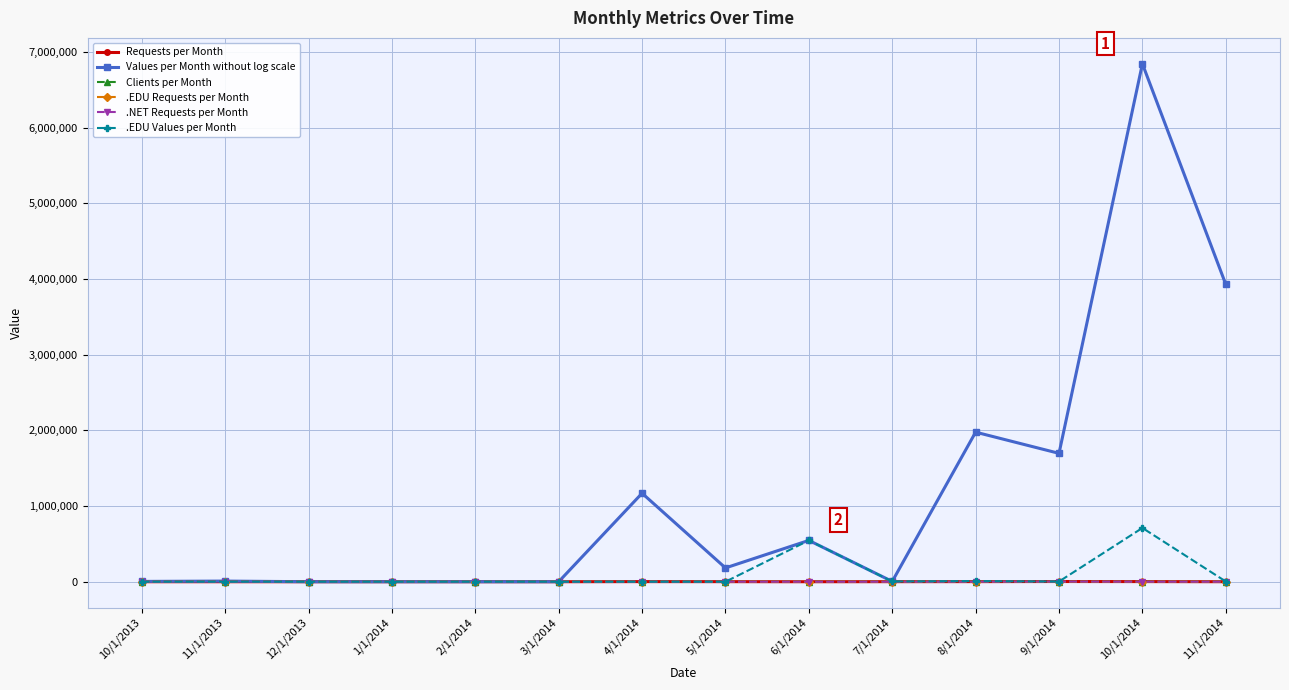

The .EDU Values per Month series shows 545792 at 6/1/2014. True or false?

True